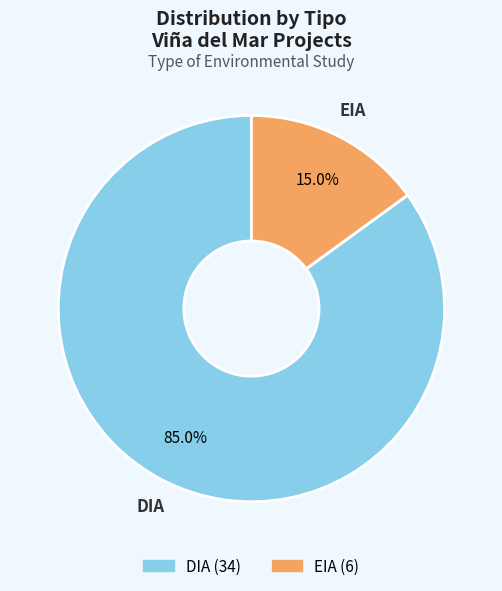

Is there any slice that represents more than half of the pie?

Yes